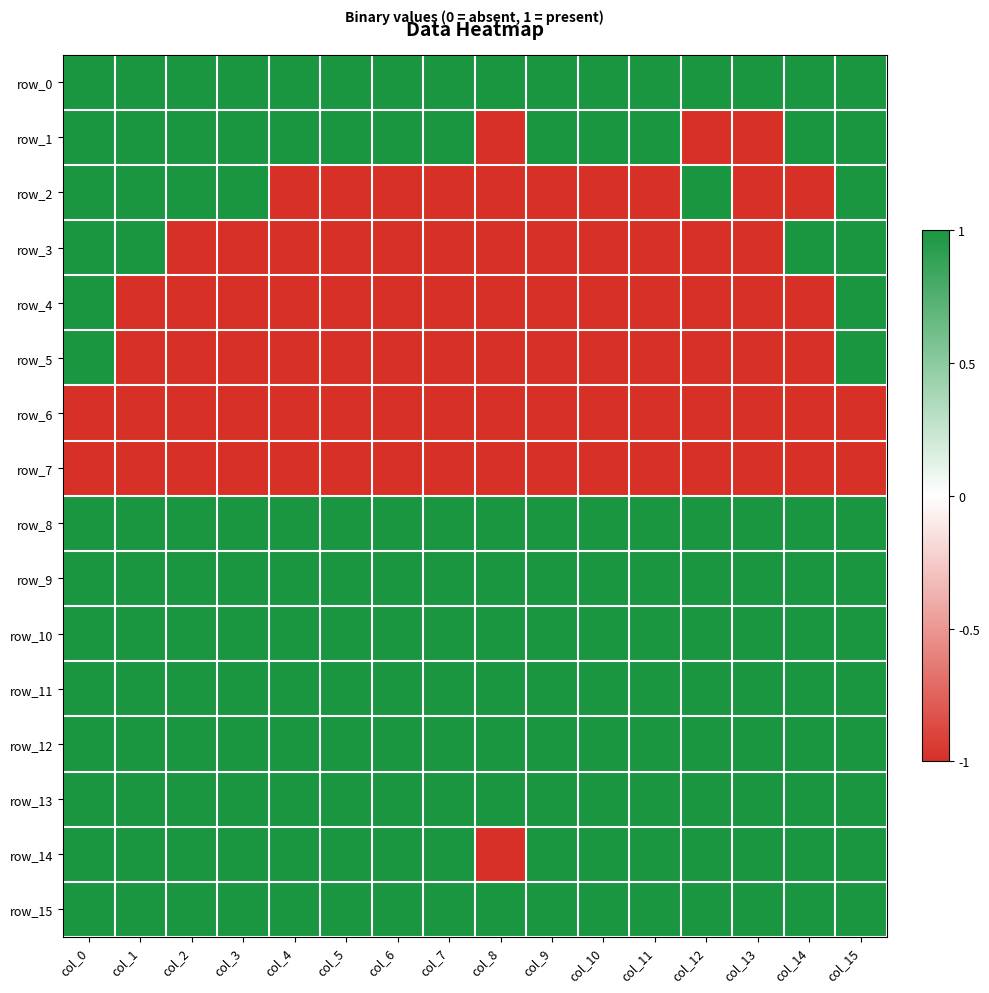

Which series has the widest spread of values?

row_1